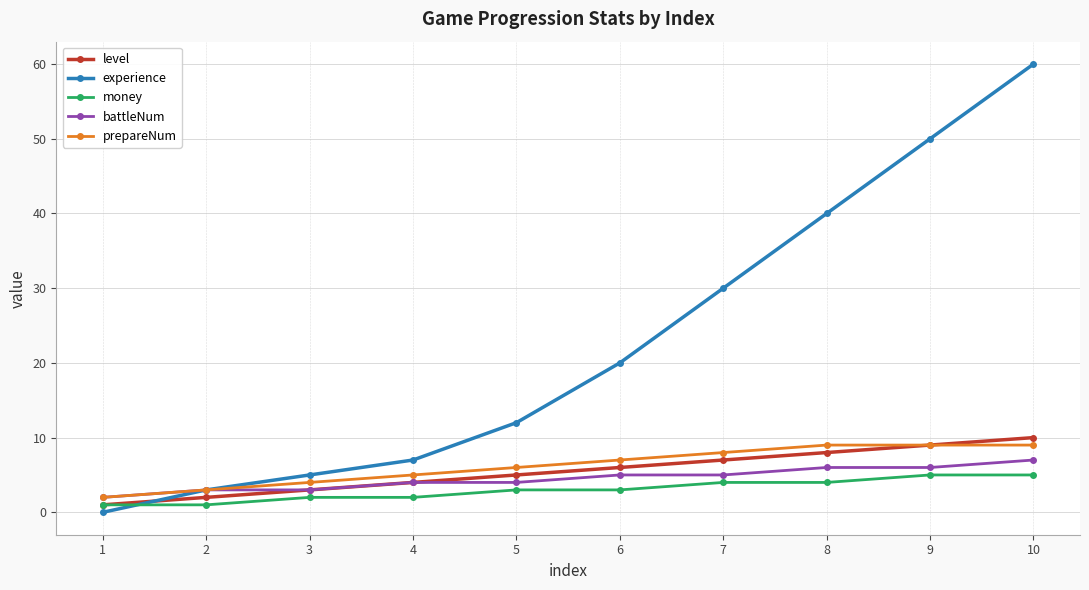

Where is experience nearest to the value 30?

7